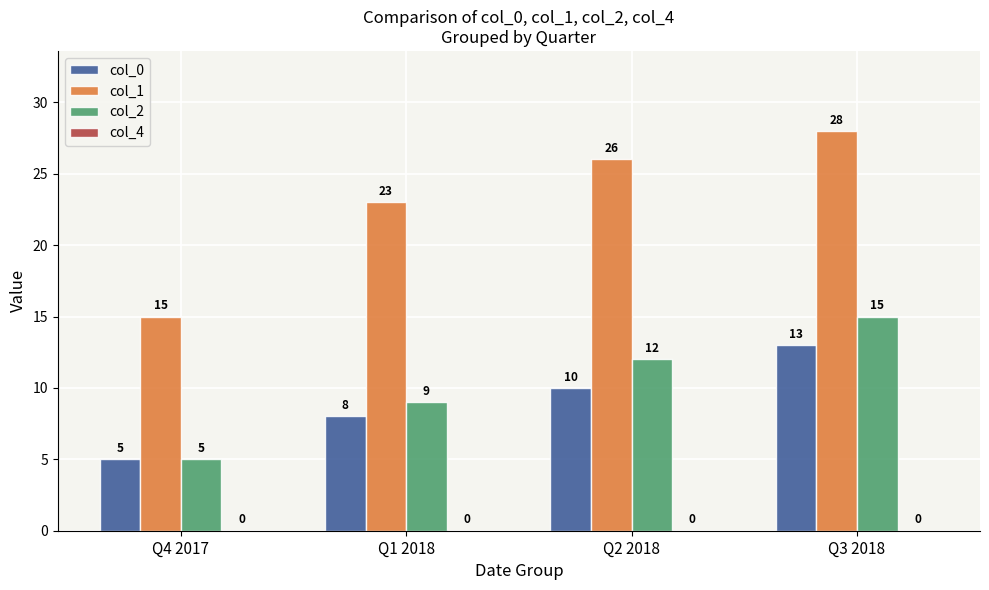

What is the label of the 3rd bar from the left?

Q2 2018